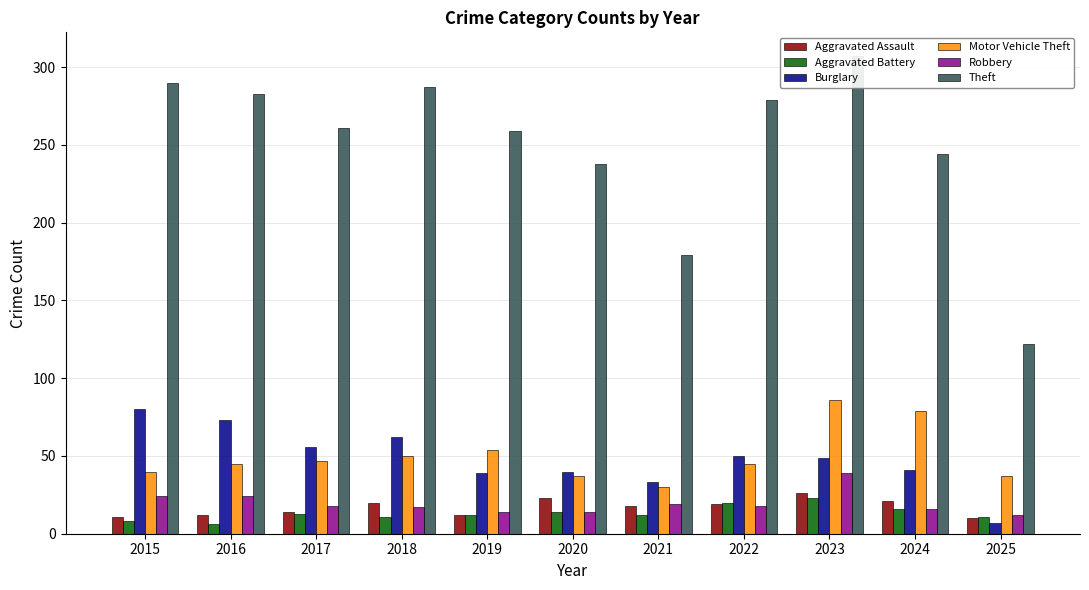

What is the sum of all Aggravated Assault values?

186